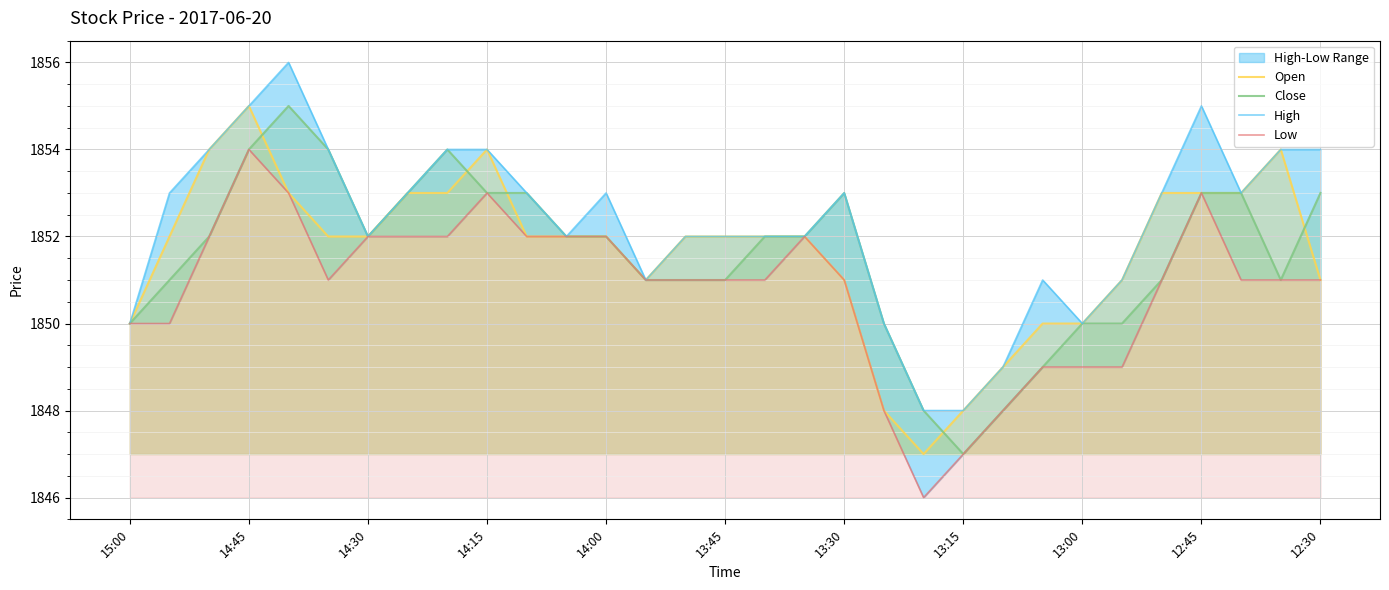

What is the maximum value shown in the chart?

1856